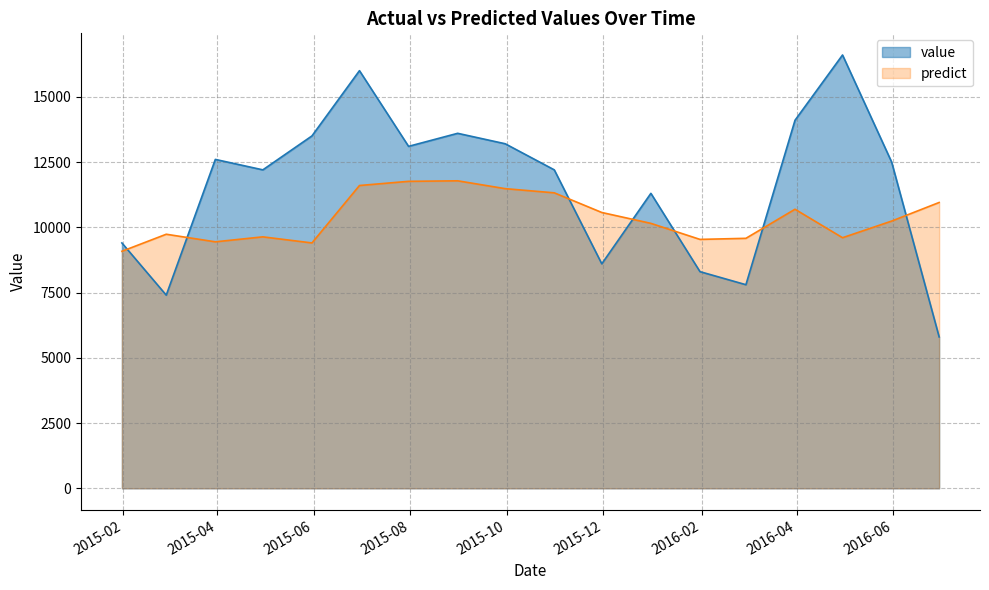

How many interior local valleys does the predict series have?

4